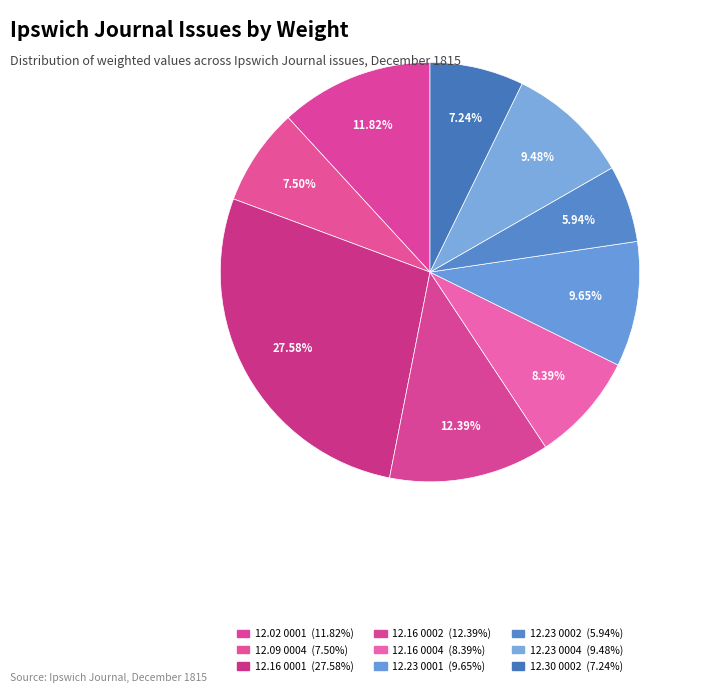

Count the number of slices in the pie.

9